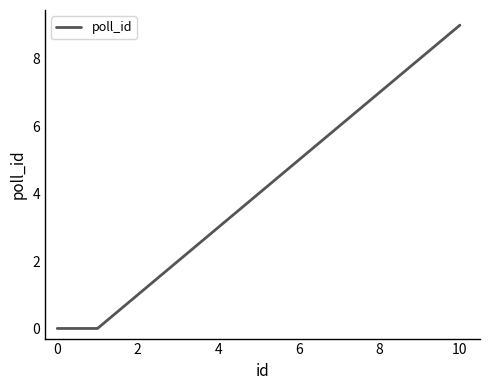

What is the greatest value displayed?

9